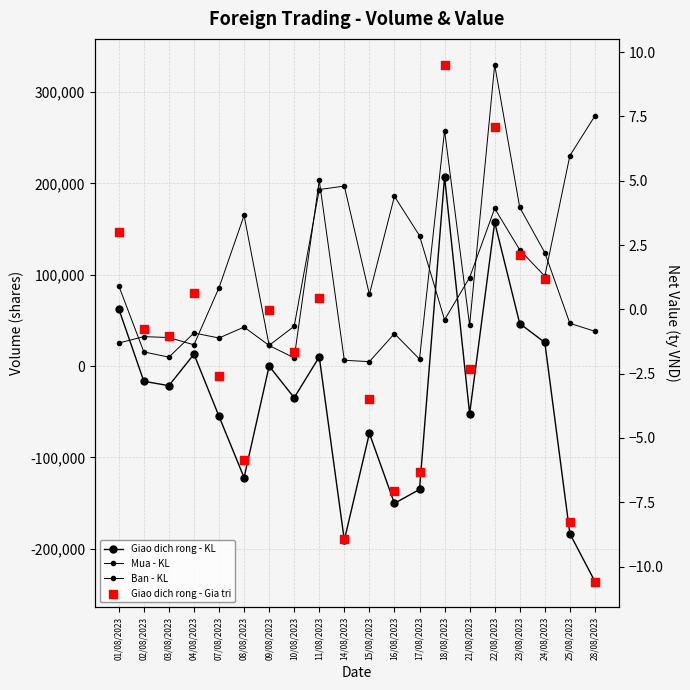

At how many categories does at least one series exceed 272608?

2